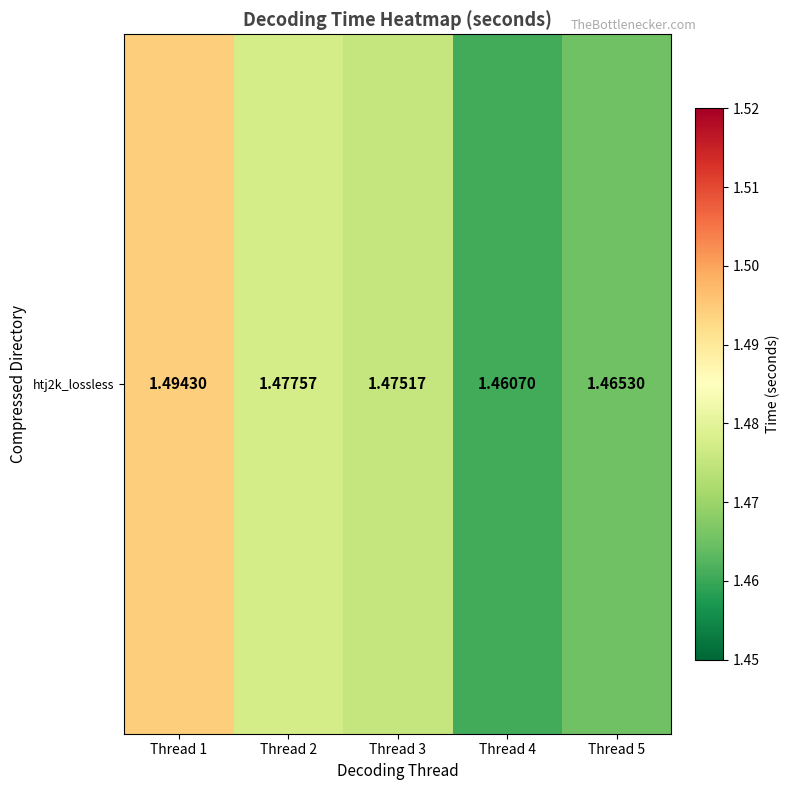

Which category has the lowest value across all series?

Thread 4